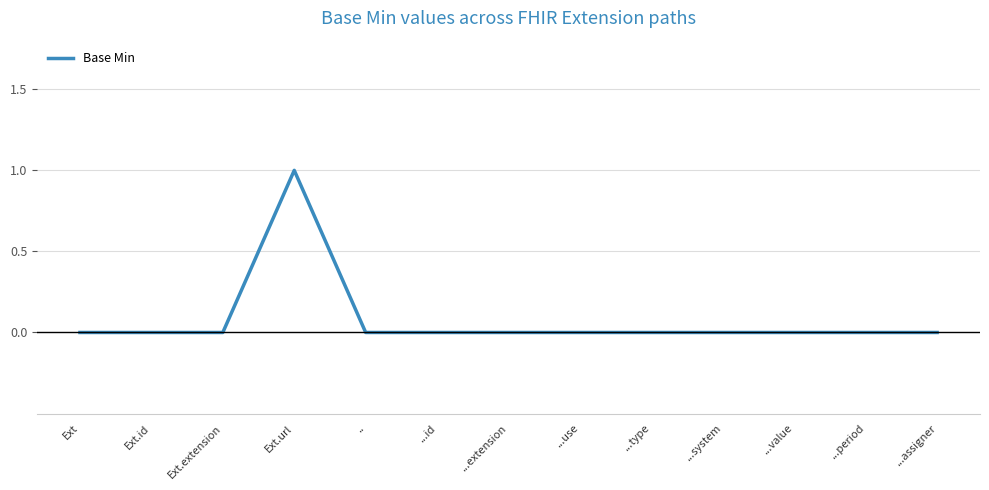

What position from the left is ...id?

6